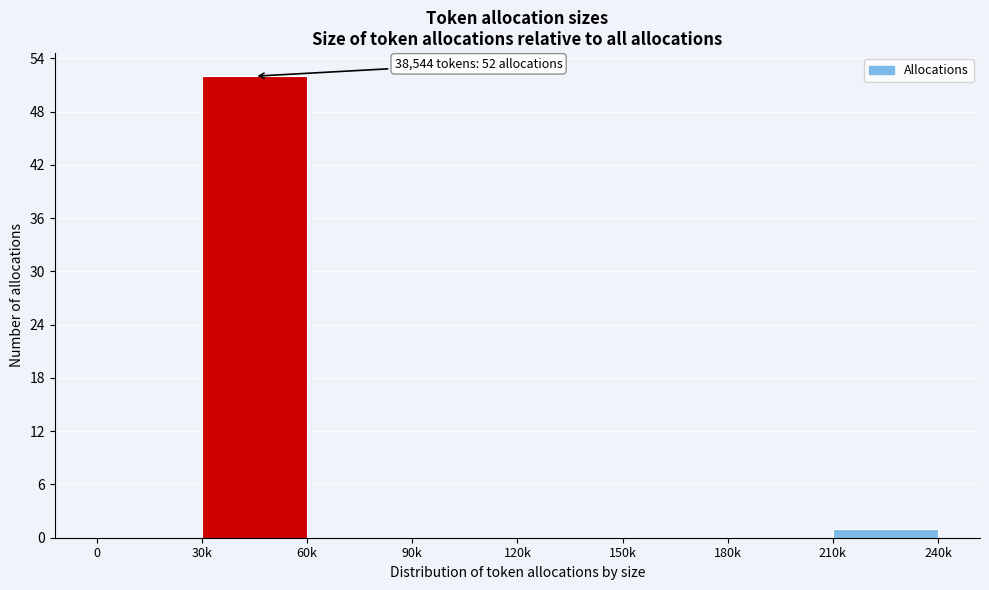

Reading left to right, extract all data points from this chart.

0=0	30k=52	60k=0	90k=0	120k=0	150k=0	180k=0	210k=1